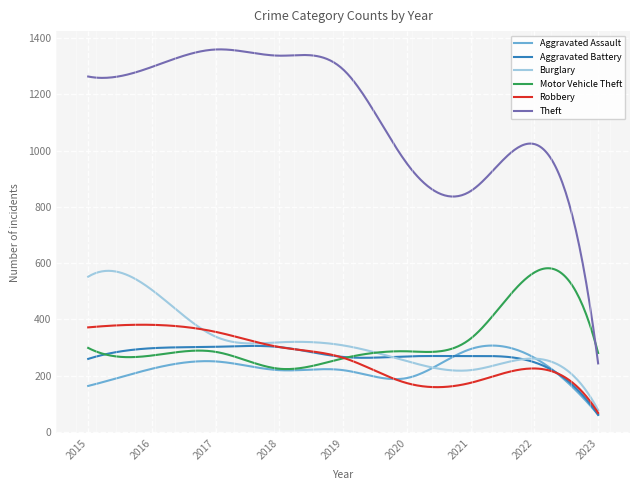

What is the sum of all Theft values?

337479.0